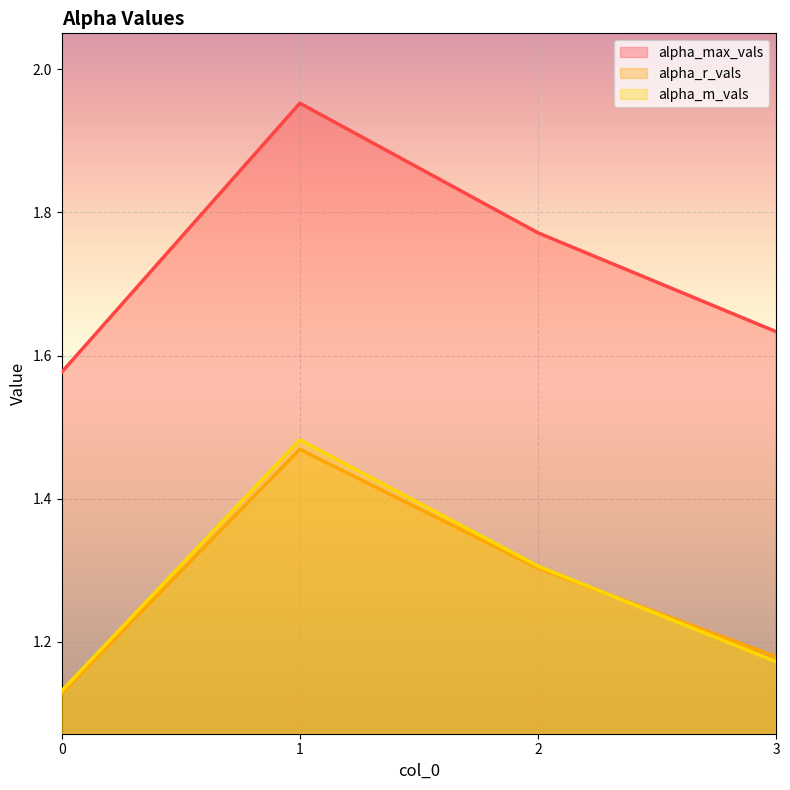

Where do alpha_m_vals and alpha_r_vals first cross each other?

2 and 3